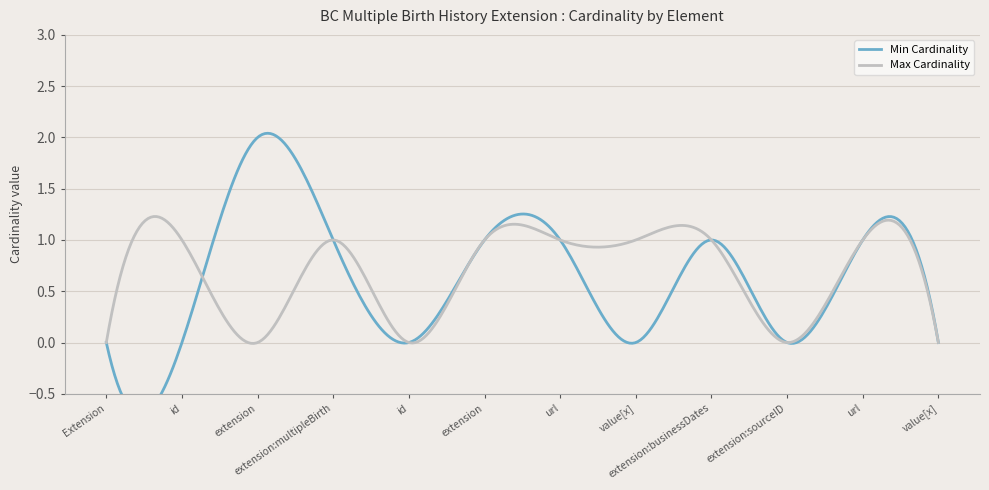

At which label does Min Cardinality reach its peak?

Extension.extension